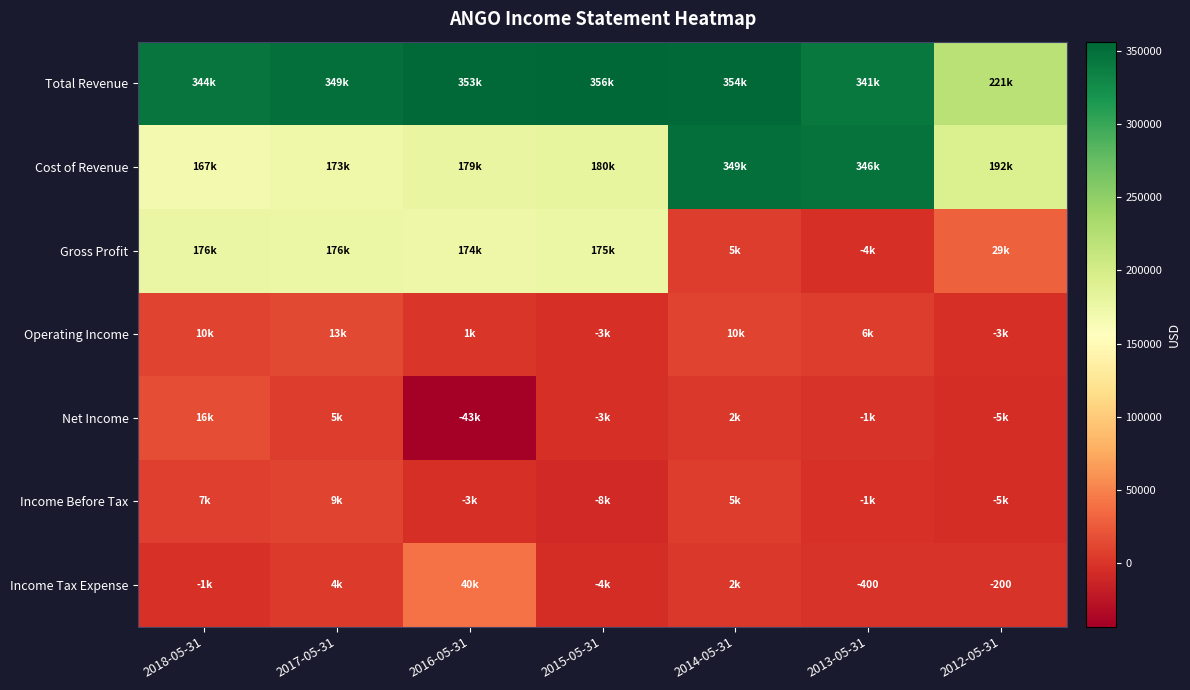

How many values in Operating Income are above zero?

5